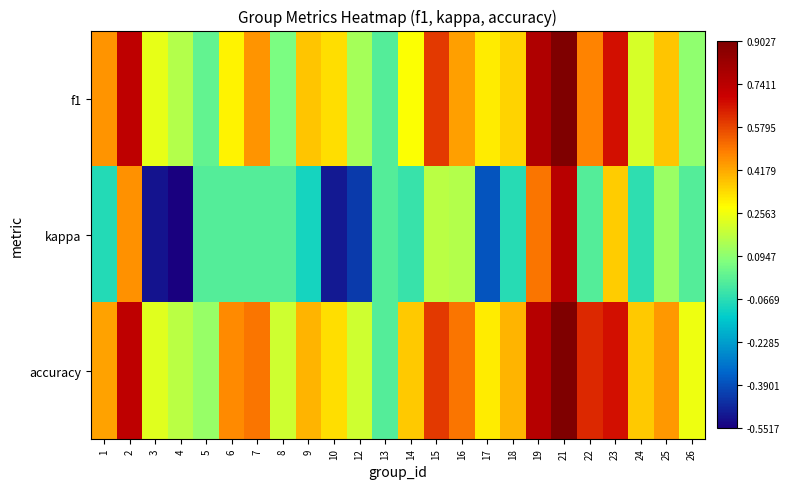

How many distinct data groups are displayed?

3